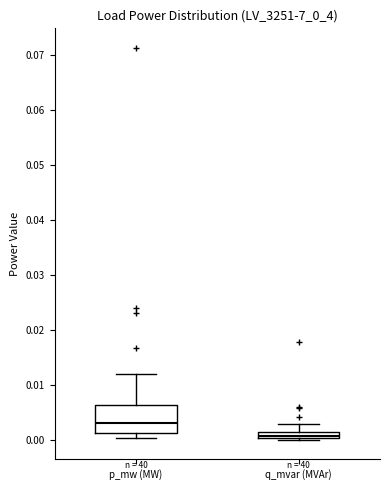

Comparing the boxes themselves (not the whiskers), which one is the tallest?

p_mw (MW)